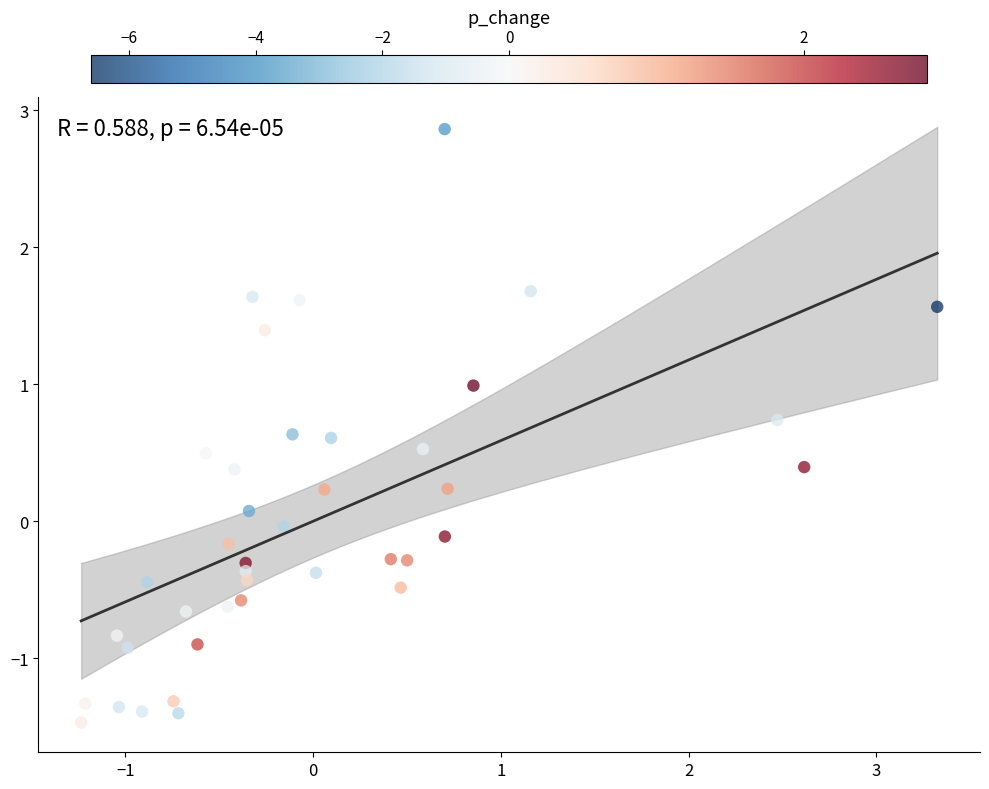

What is the range of Y values (max minus min)?

4.3